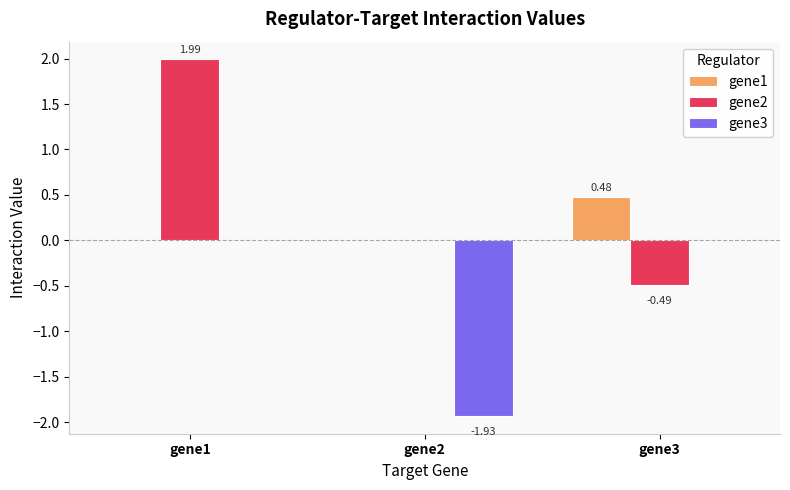

Which series has the largest total across all categories?

gene2